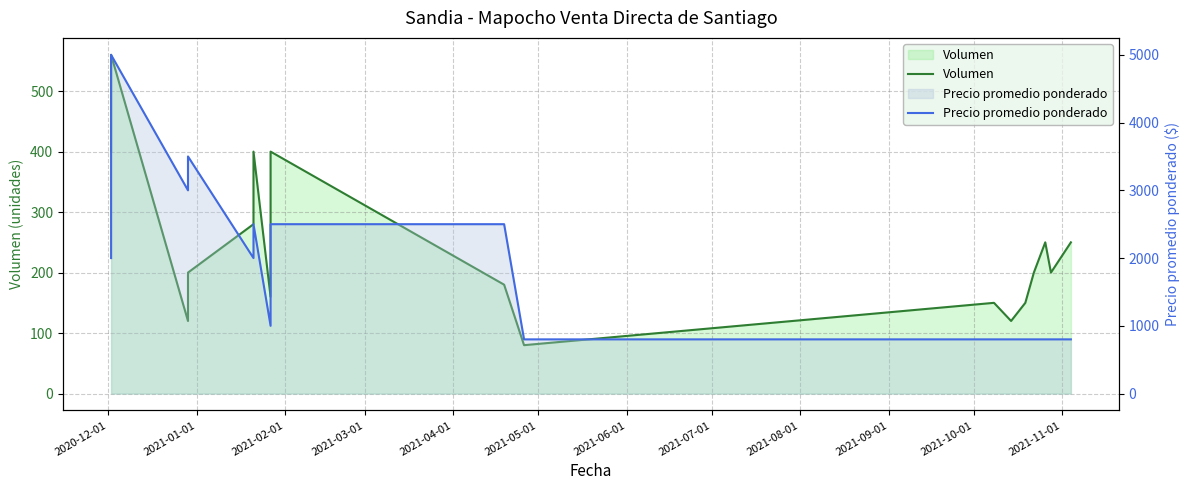

How many interior local peaks does the Precio promedio ponderado series have?

2